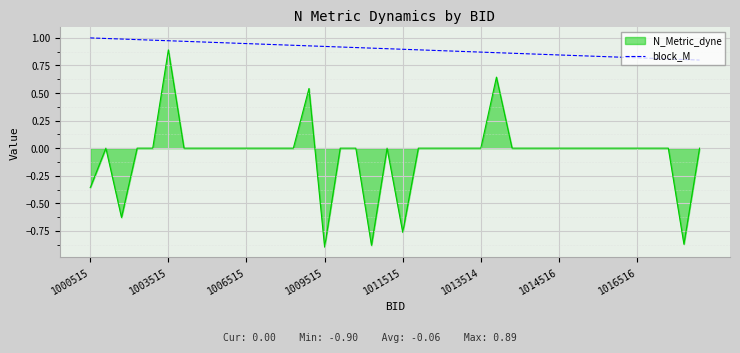

Which series has the largest range (max minus min)?

N_Metric_dyne